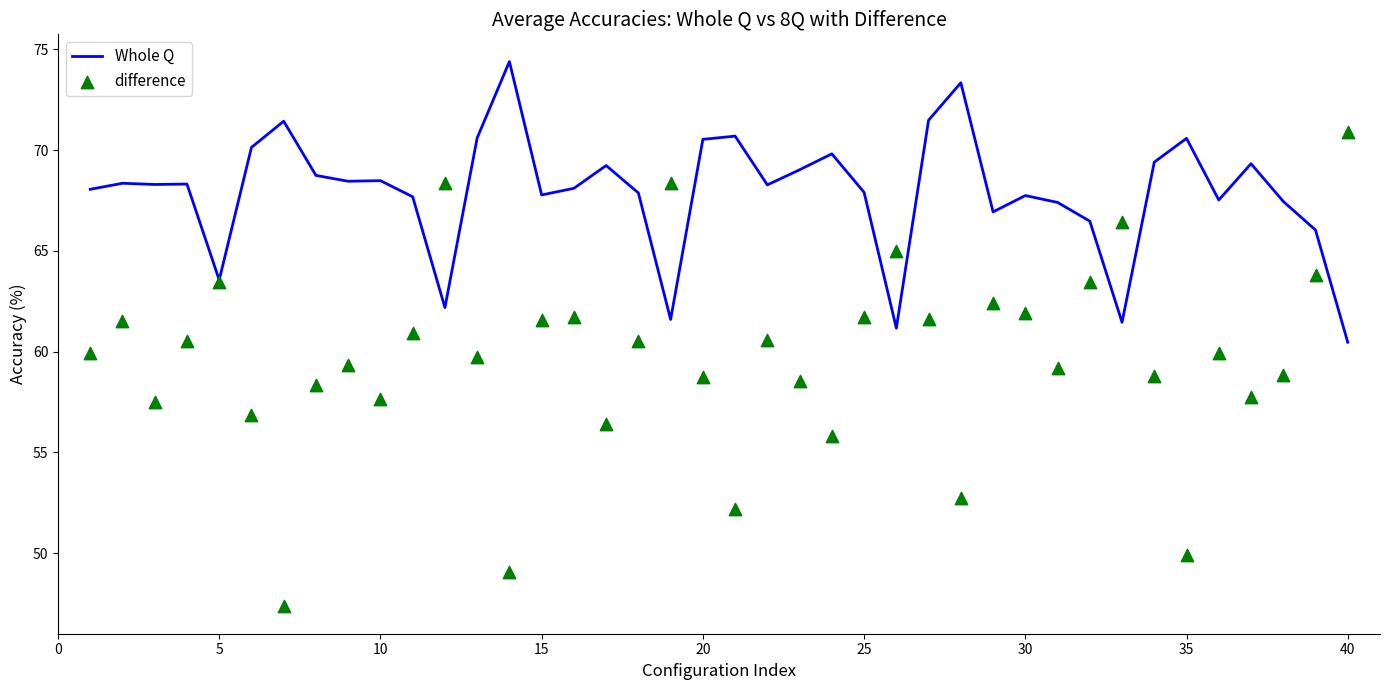

Which series reaches the minimum Y coordinate?

difference